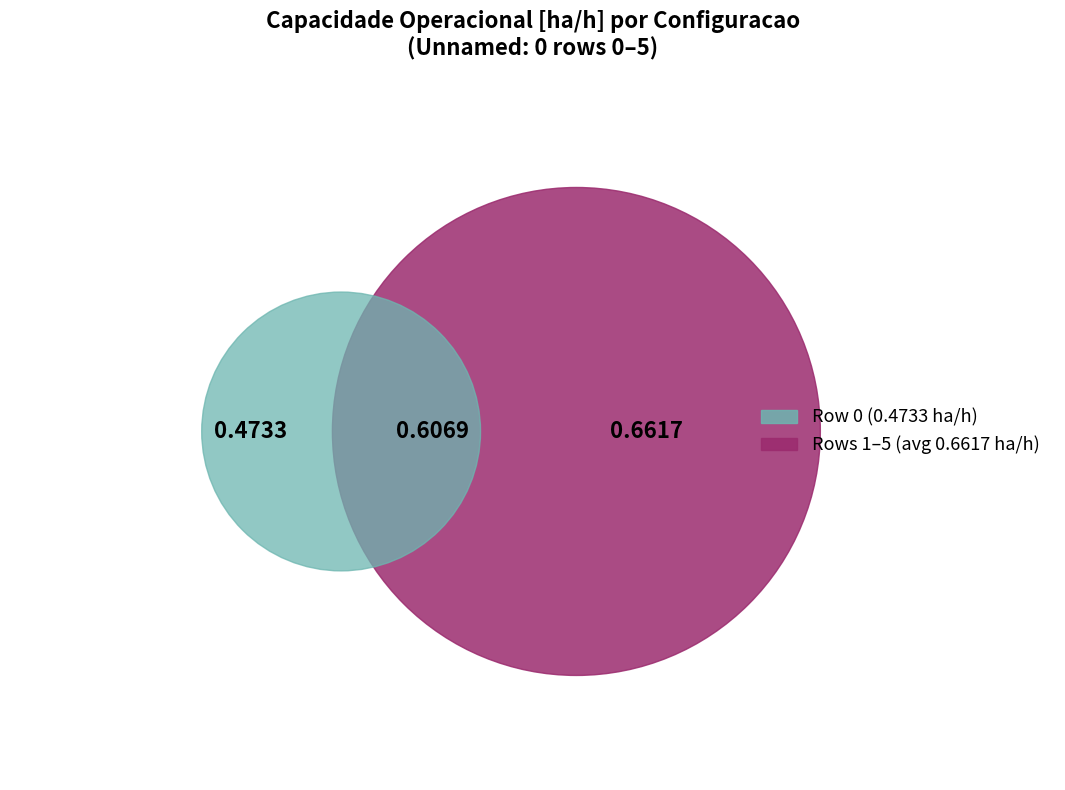

Does 0 represent more than half of the total?

No